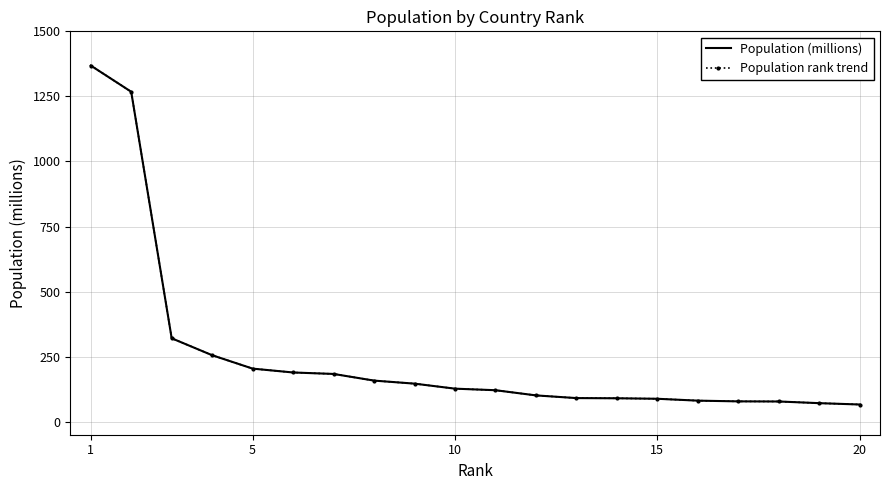

What is the value of the Population (millions) point at the 18th from the left?

77.7